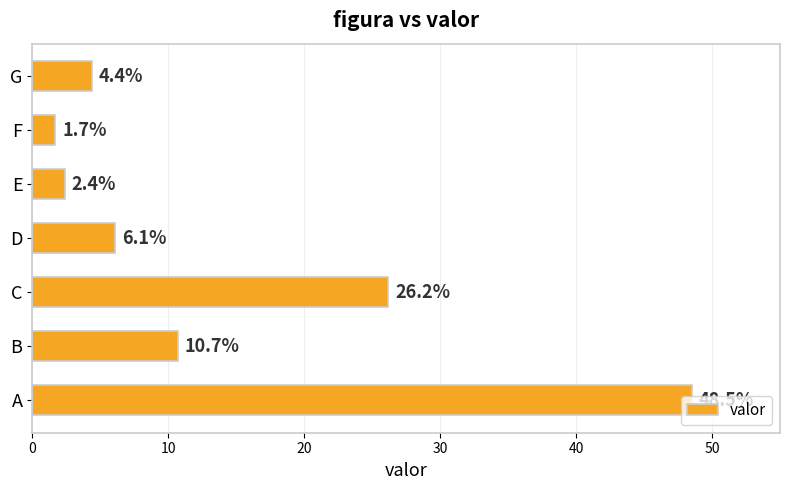

True or false: the data shows 48.5 at A.

True